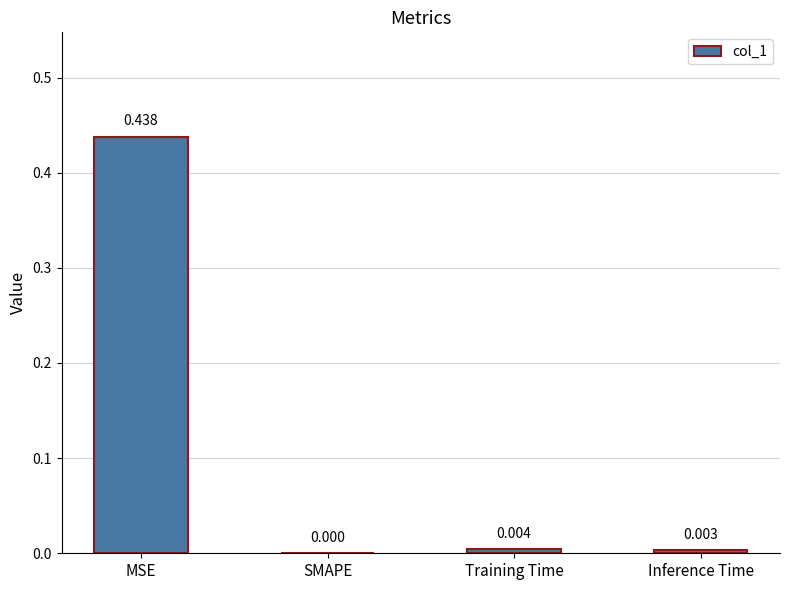

The value at Training Time is 0.0. True or false?

True